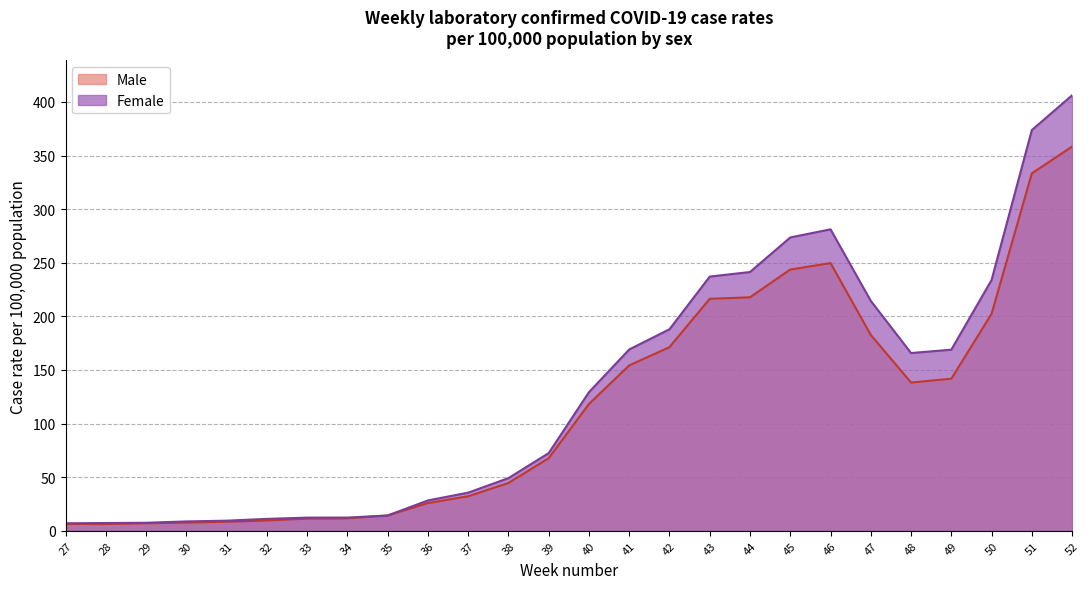

What is the total value across all series at 48?

304.1